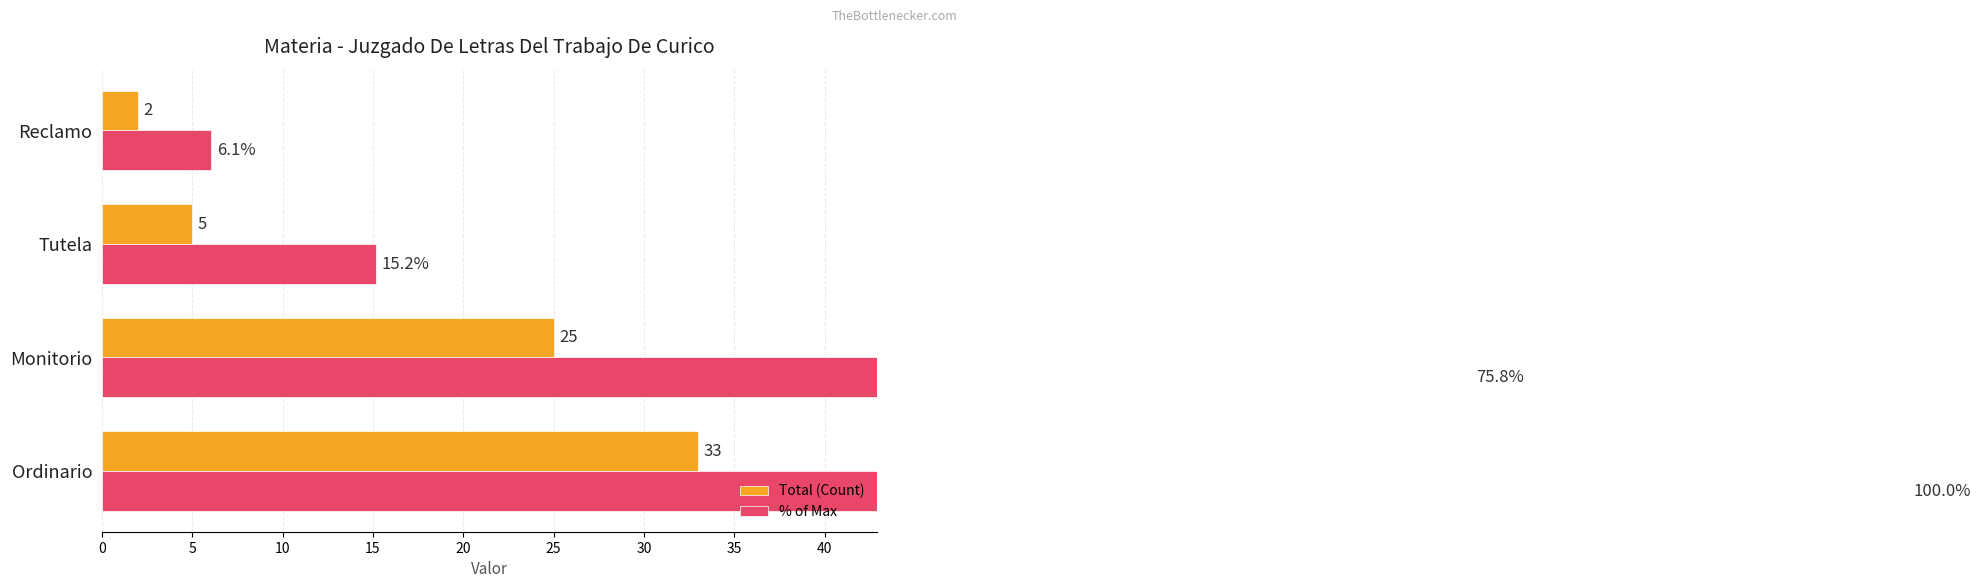

Reading left to right, extract all data points from this chart.

Total (Count): 33.0	25.0	5.0	2.0
% of Max: 100.0	75.8	15.2	6.1